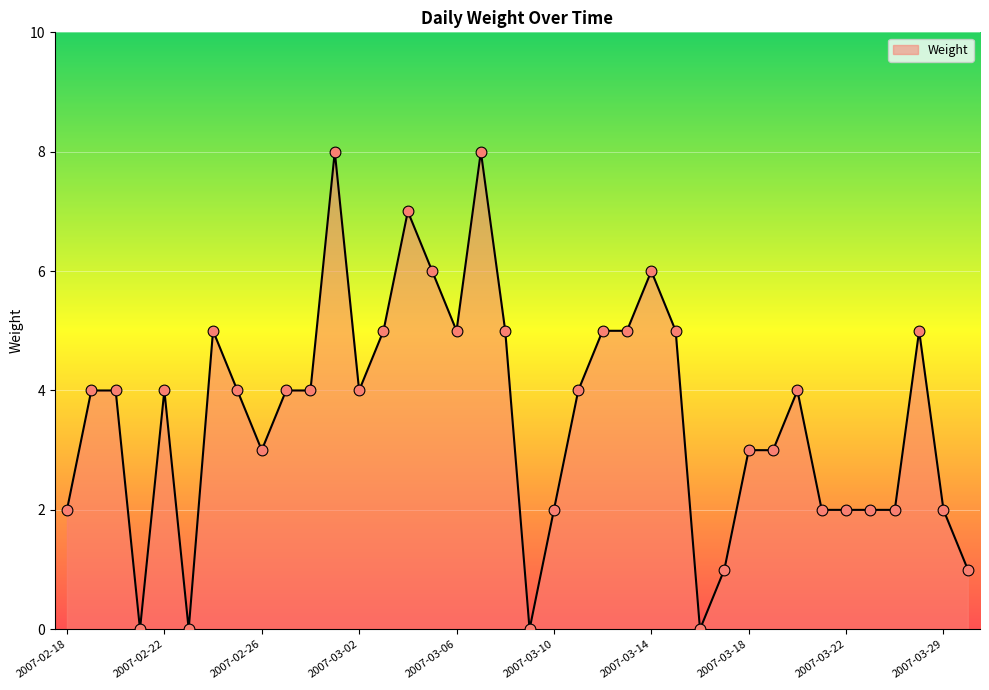

What is the difference between the maximum and minimum values?

8